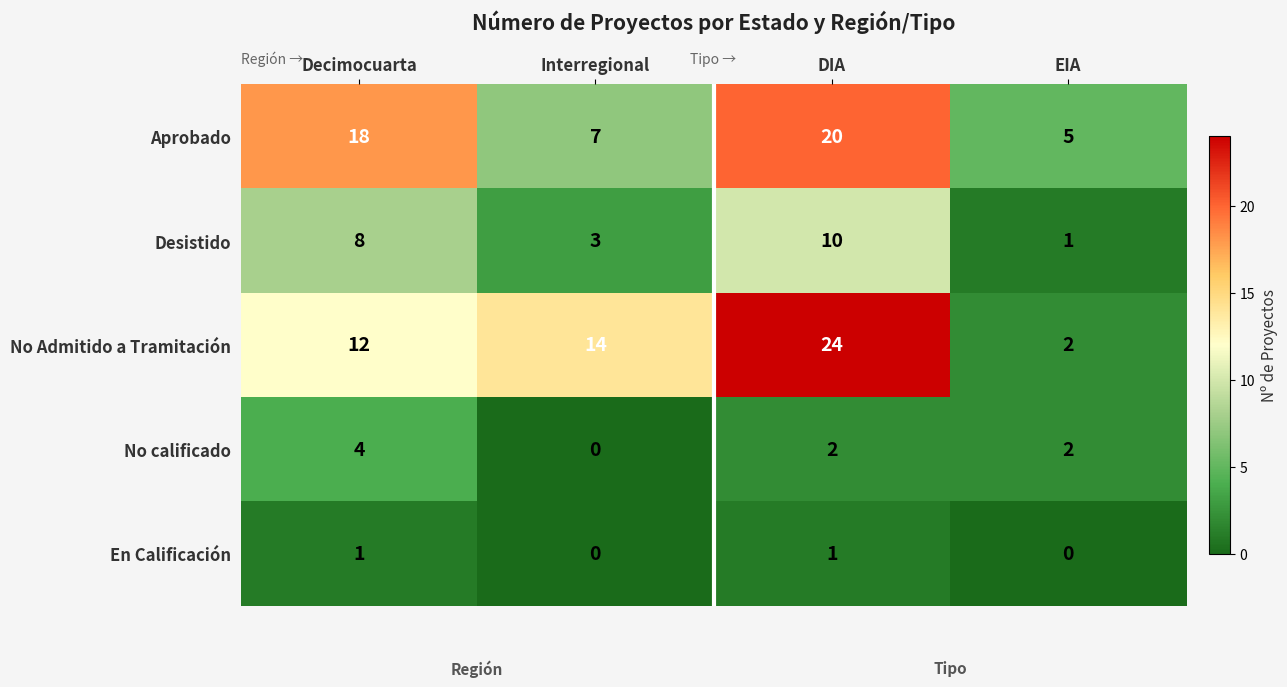

Rank the categories by Desistido value from highest to lowest.

DIA, Decimocuarta, Interregional, EIA